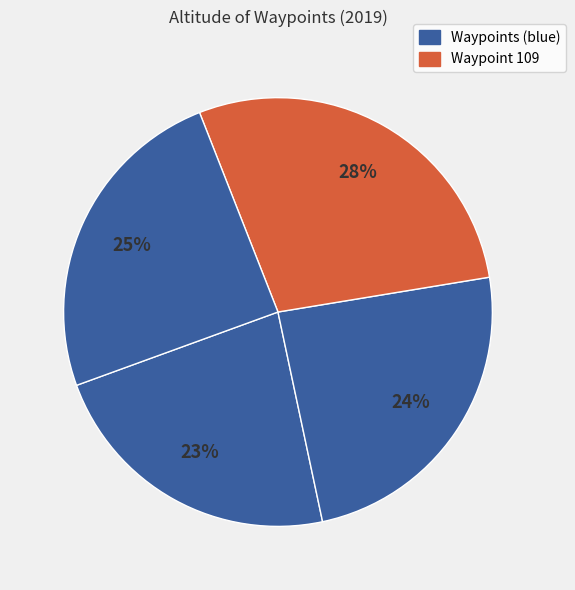

Count the number of slices in the pie.

4